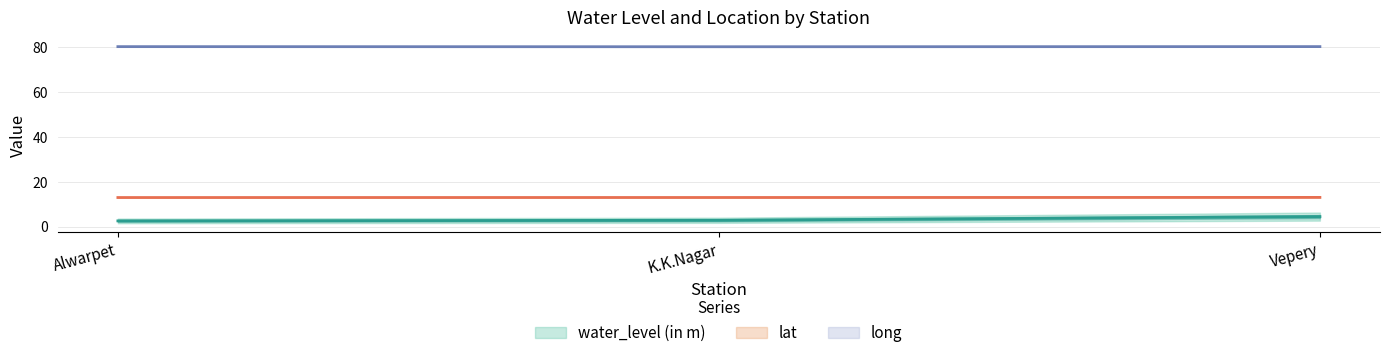

Is the value of water_level (in m) at K.K.Nagar greater than the value of long at Vepery?

No